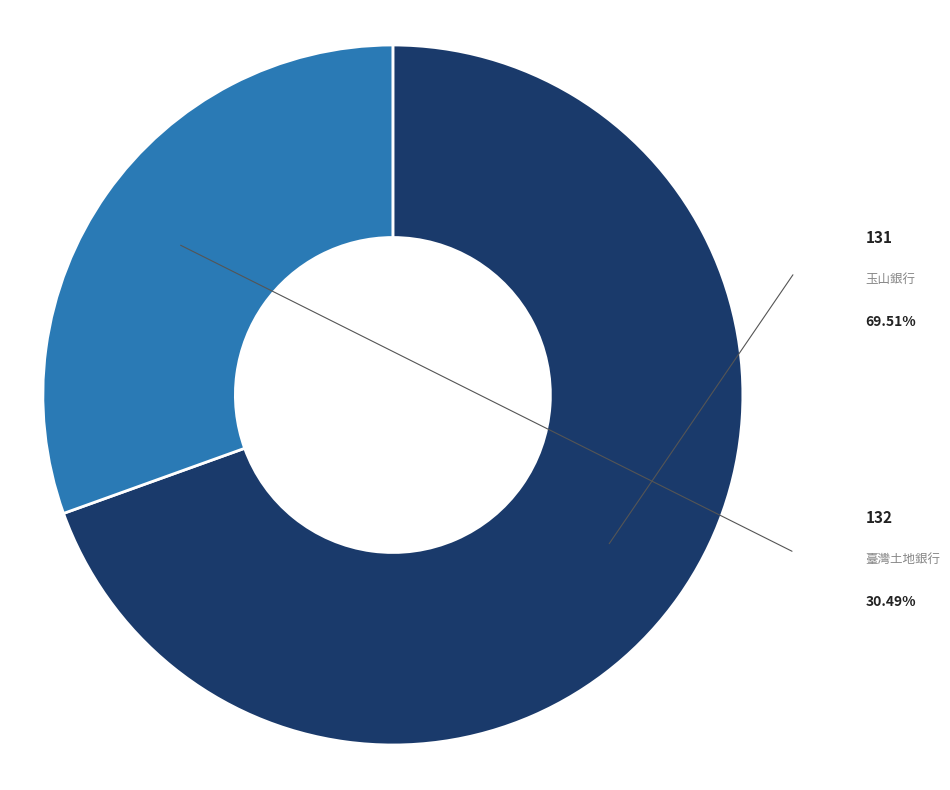

Which slice is the smallest?

132